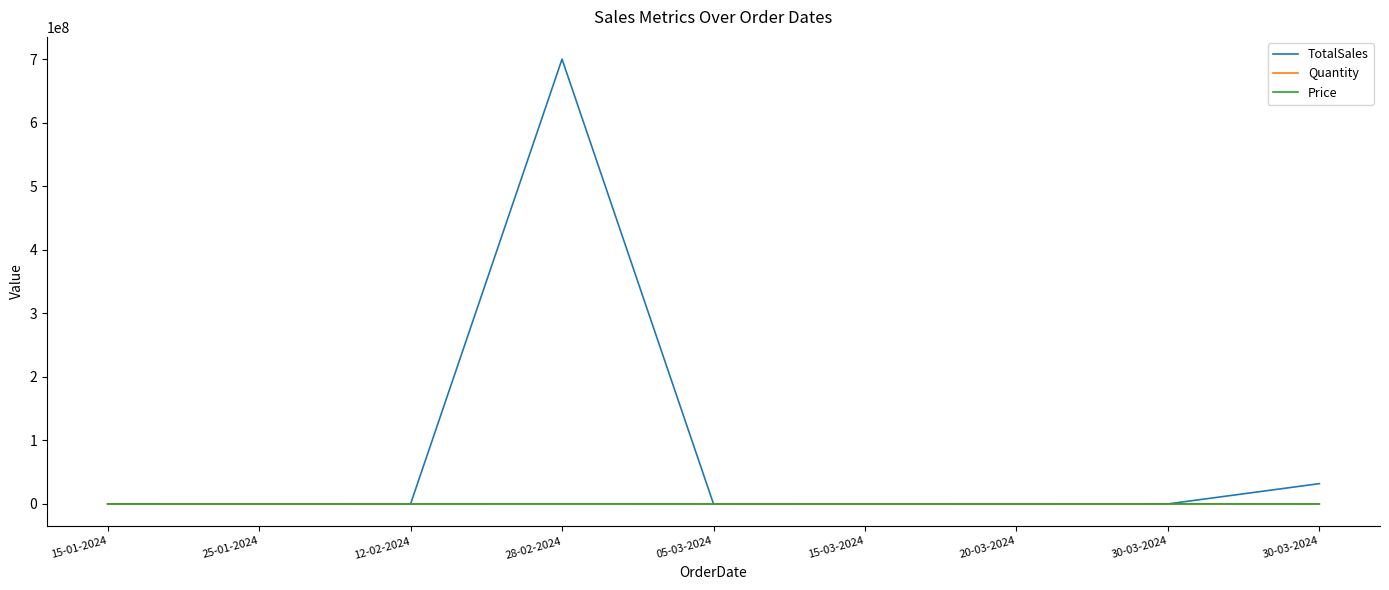

Does the chart have visible grid lines?

No